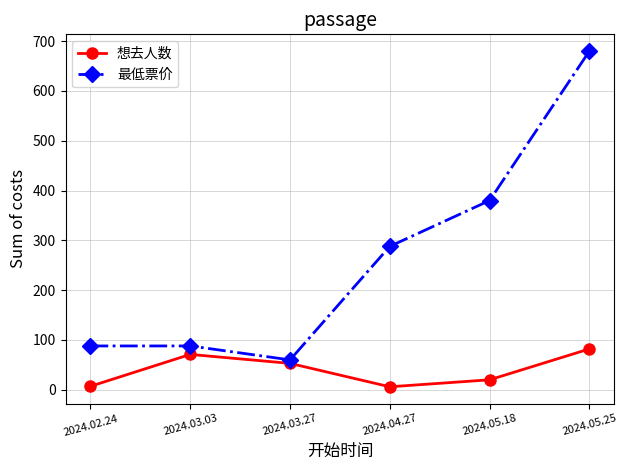

True or false: 最低票价 has a value of 380 at 2024.05.18.

True